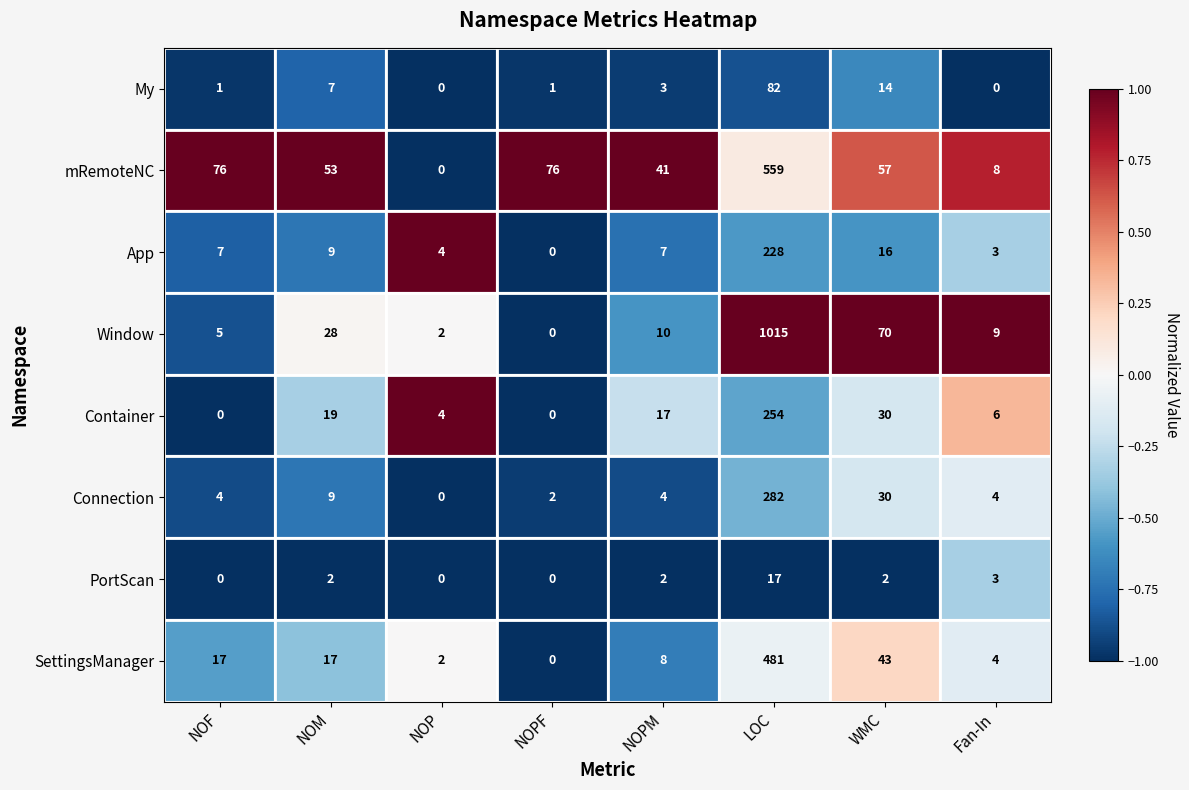

Count the number of categories in the chart.

8